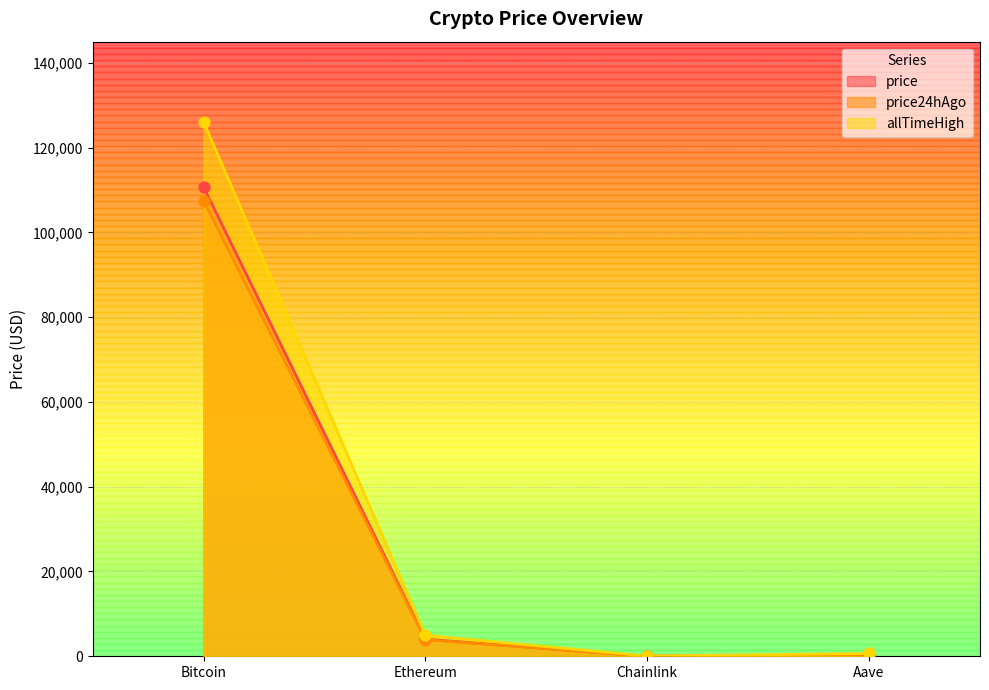

What are all the series names shown in the legend?

price, price24hAgo, allTimeHigh